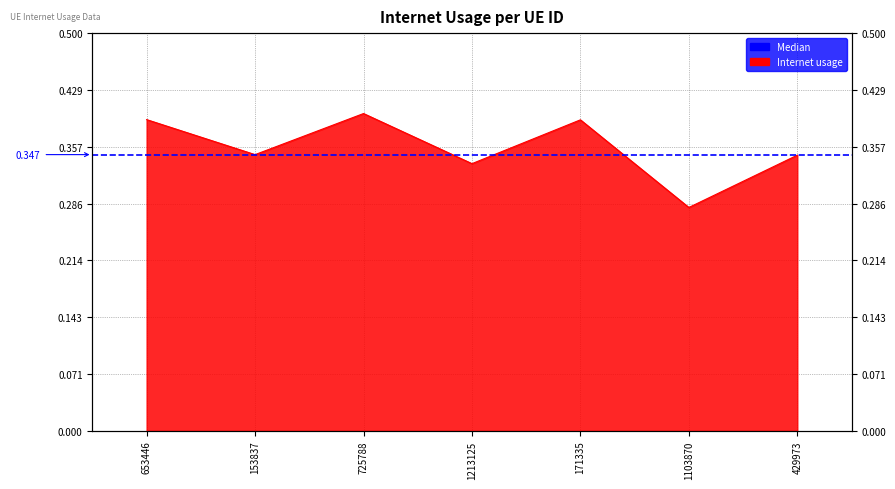

List the labels in order of value, largest first.

725788, 653446, 171335, 153837, 429973, 1213125, 1103870